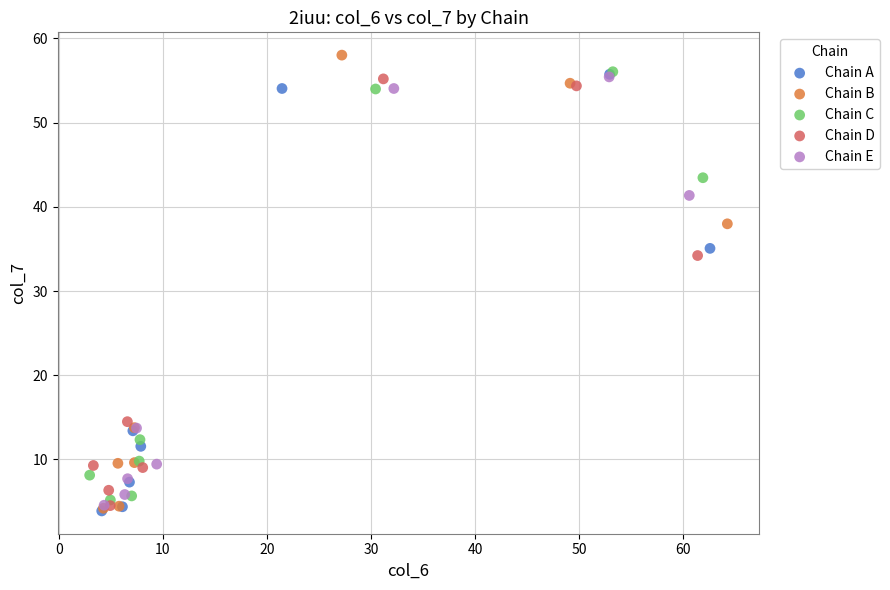

Which series reaches the maximum Y coordinate?

Chain B